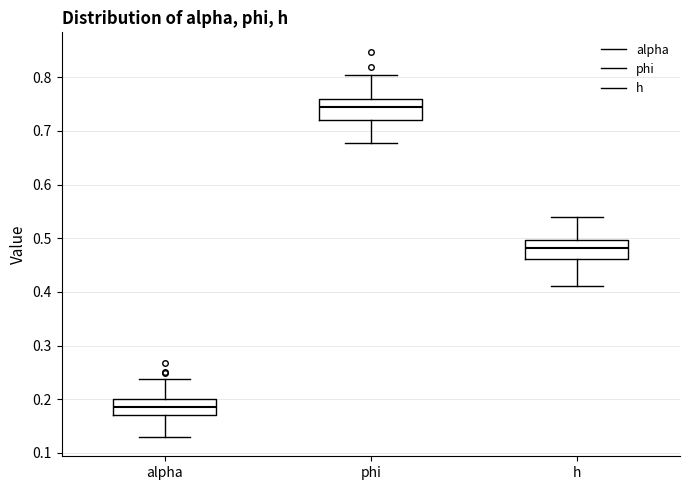

Which box has the highest median line?

phi